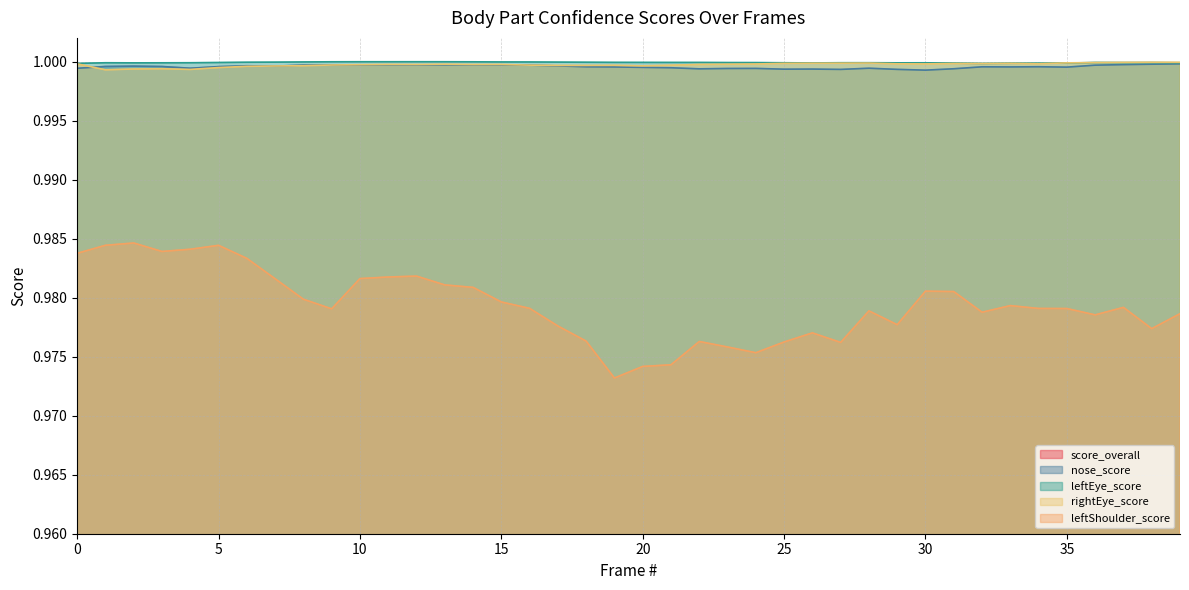

Which series has the largest total across all categories?

leftEye_score